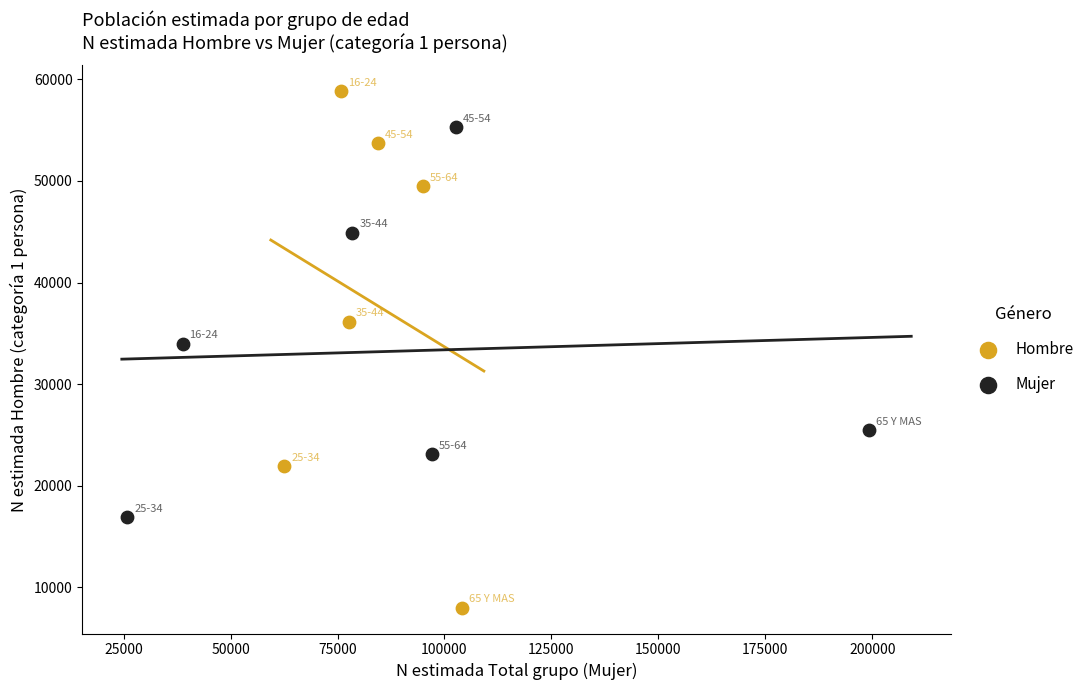

Which series contains the lowest Y value?

Hombre